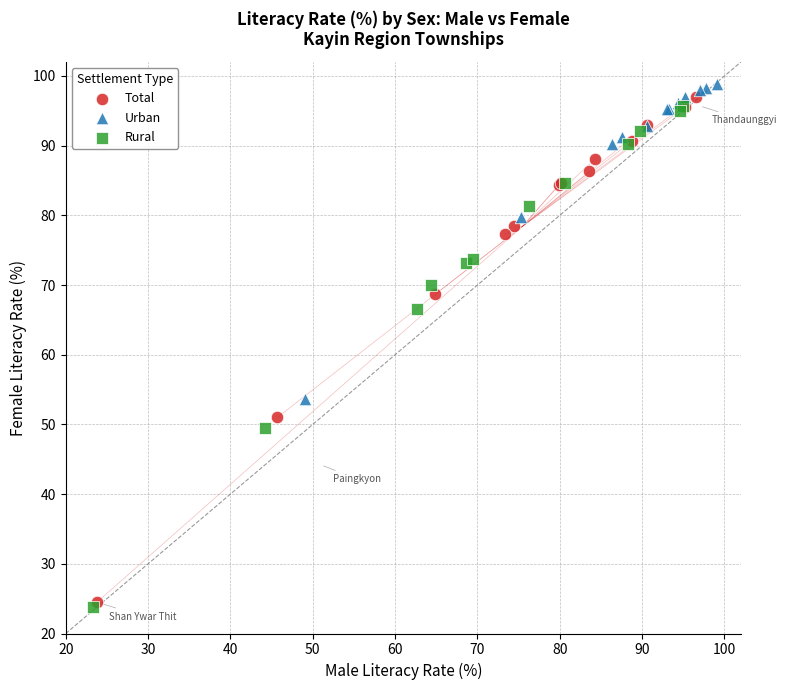

Which series reaches the minimum Y coordinate?

Rural